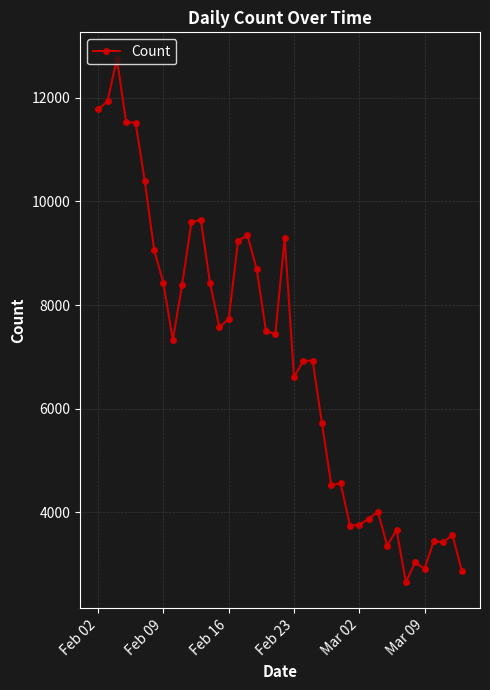

True or false: there are more than 0 points higher than both neighbors.

True